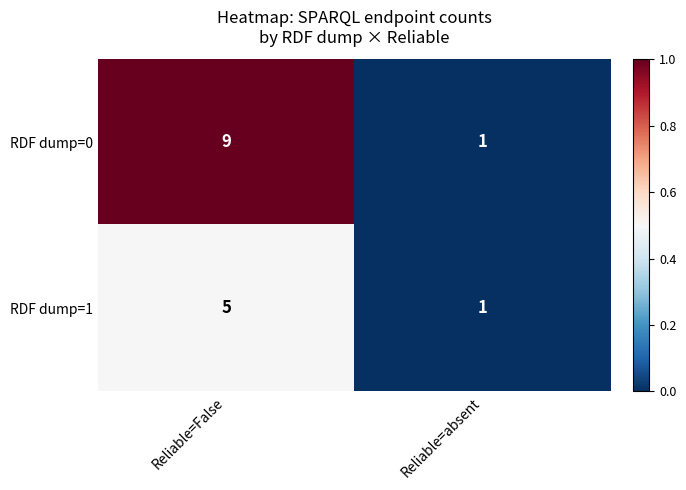

What is the maximum value shown in the chart?

9